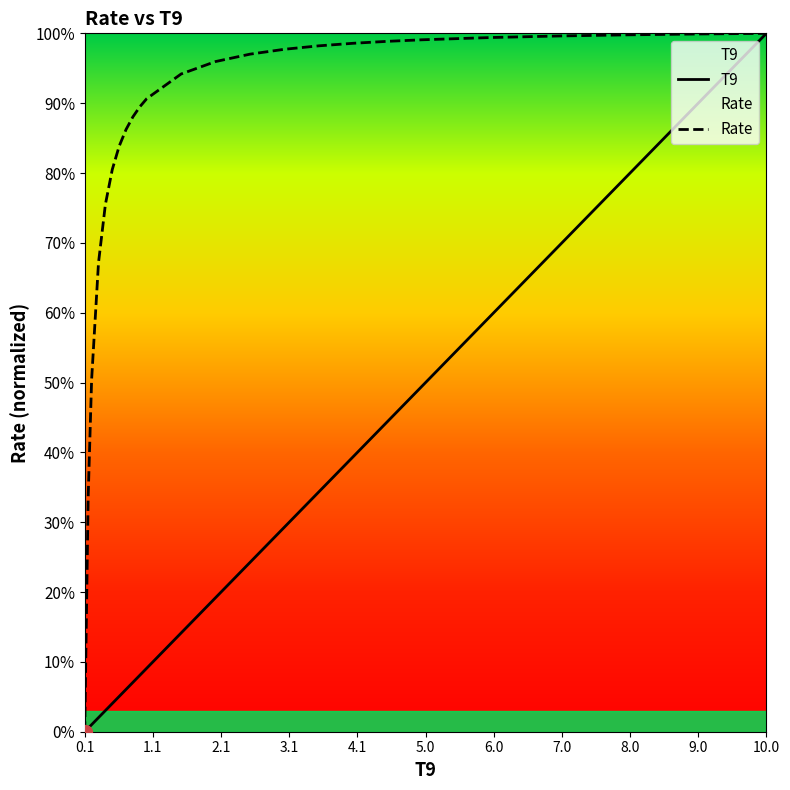

What is the sum of the values at 5.0 and 0.15?

0.5